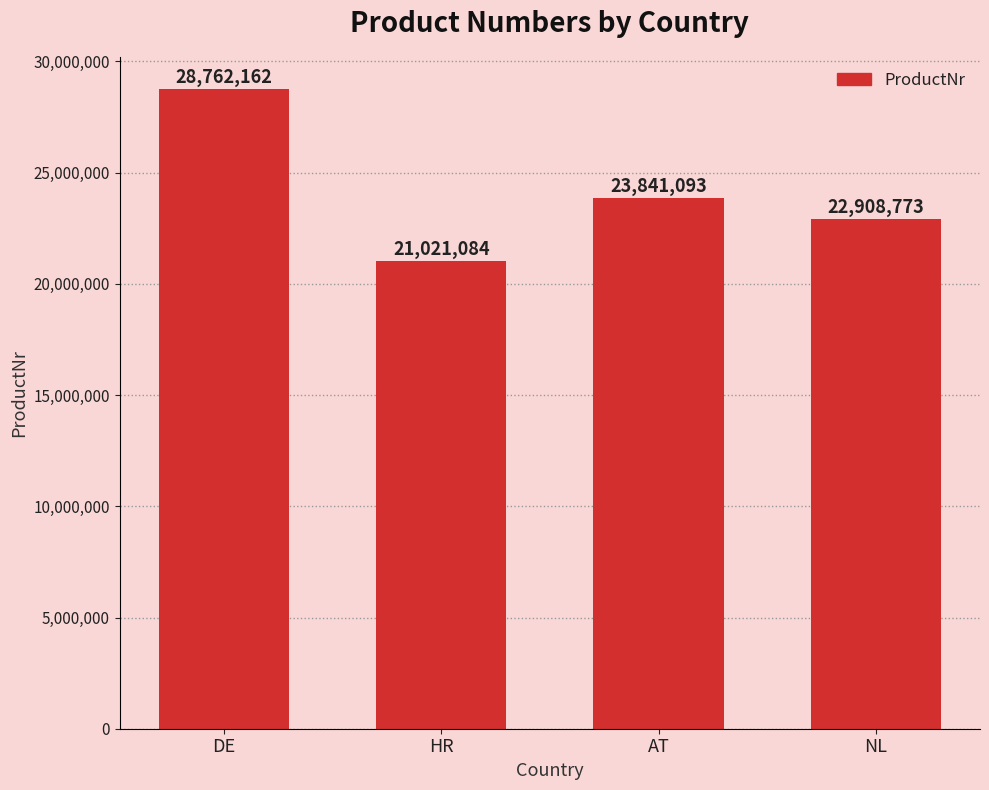

What position from the left is NL?

4